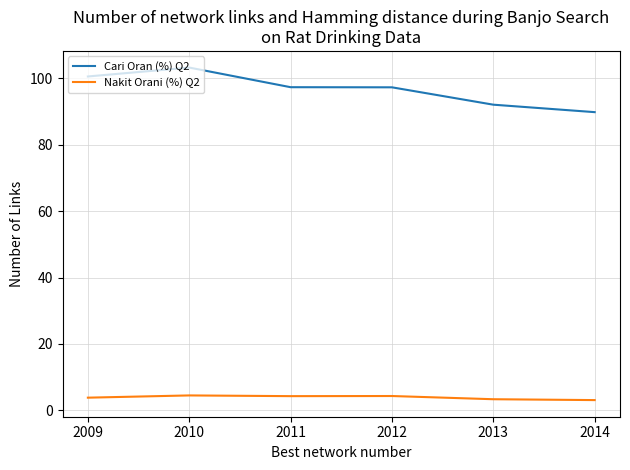

Which series has the largest range (max minus min)?

Cari Oran (%) Q2